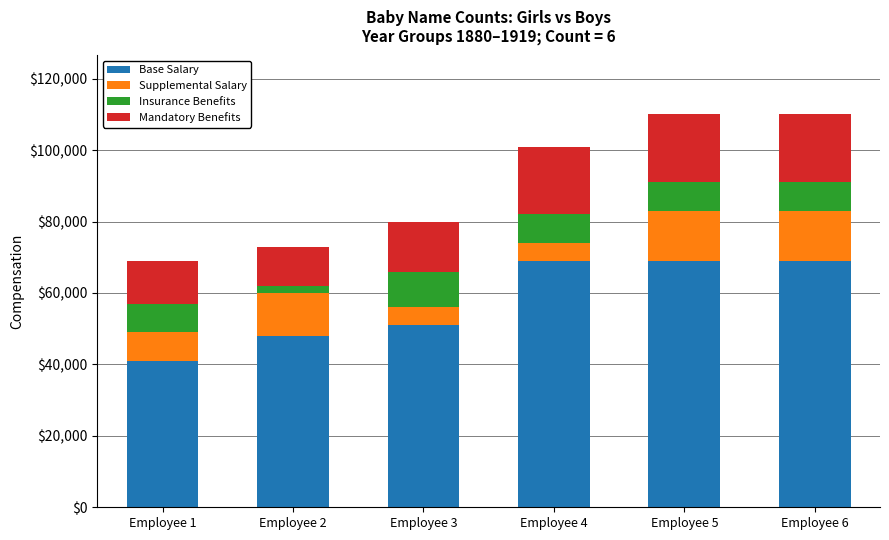

What is the average value of the Base Salary series?

57833